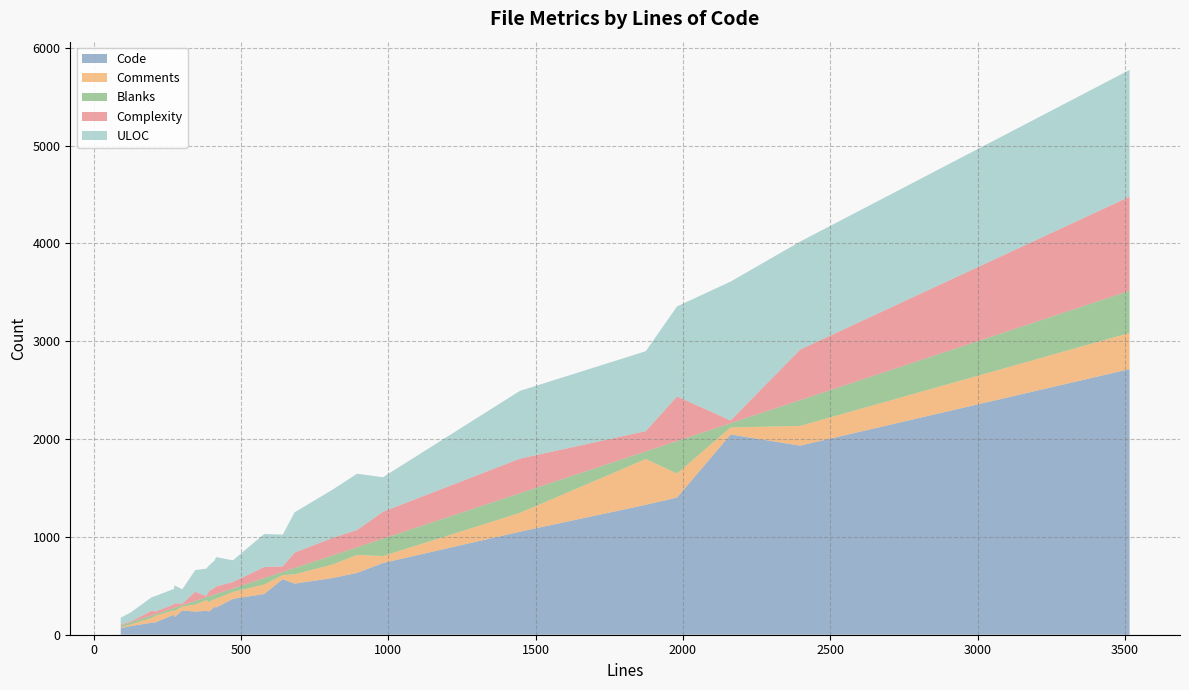

What is the highest value of the Code series?

2715